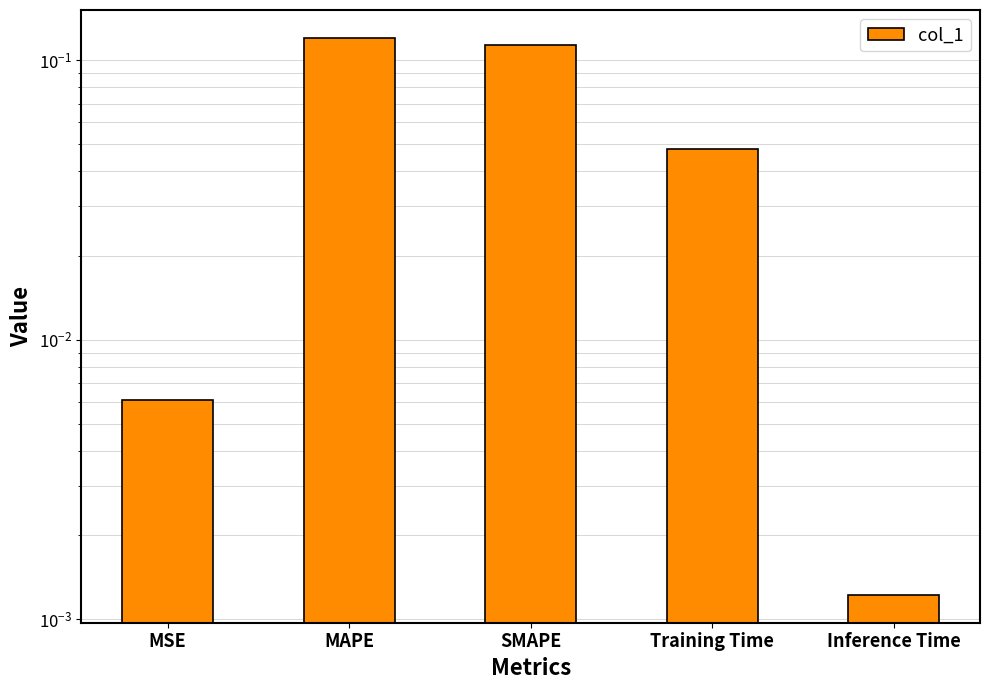

What is the label of the 4th bar from the left?

Training Time